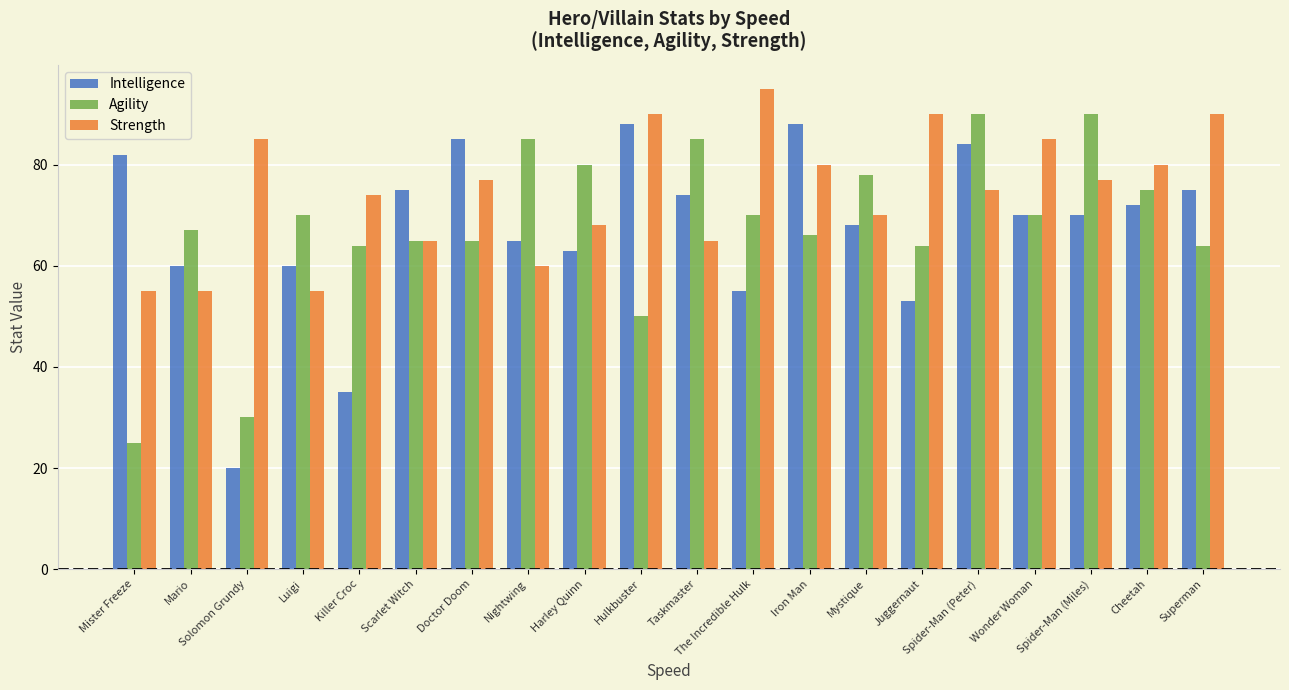

What is the sum of all Intelligence values?

1342